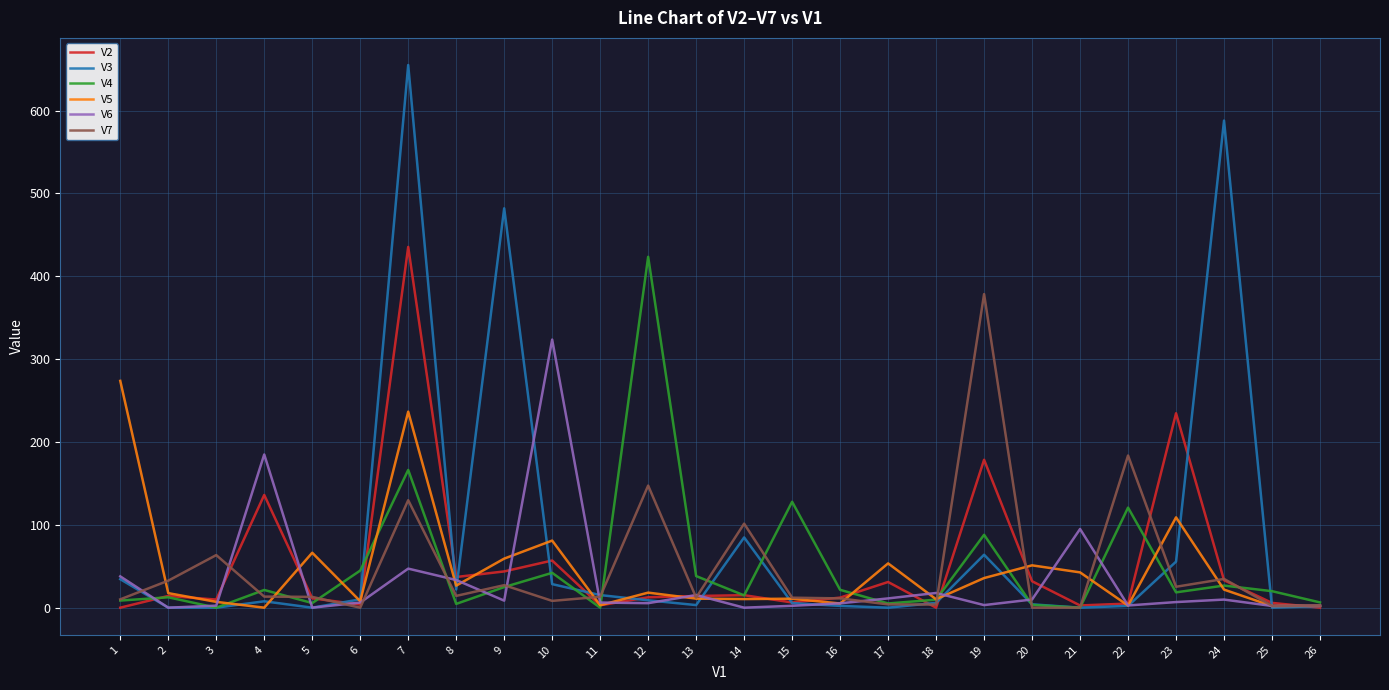

What is the maximum value shown in the chart?

655.1